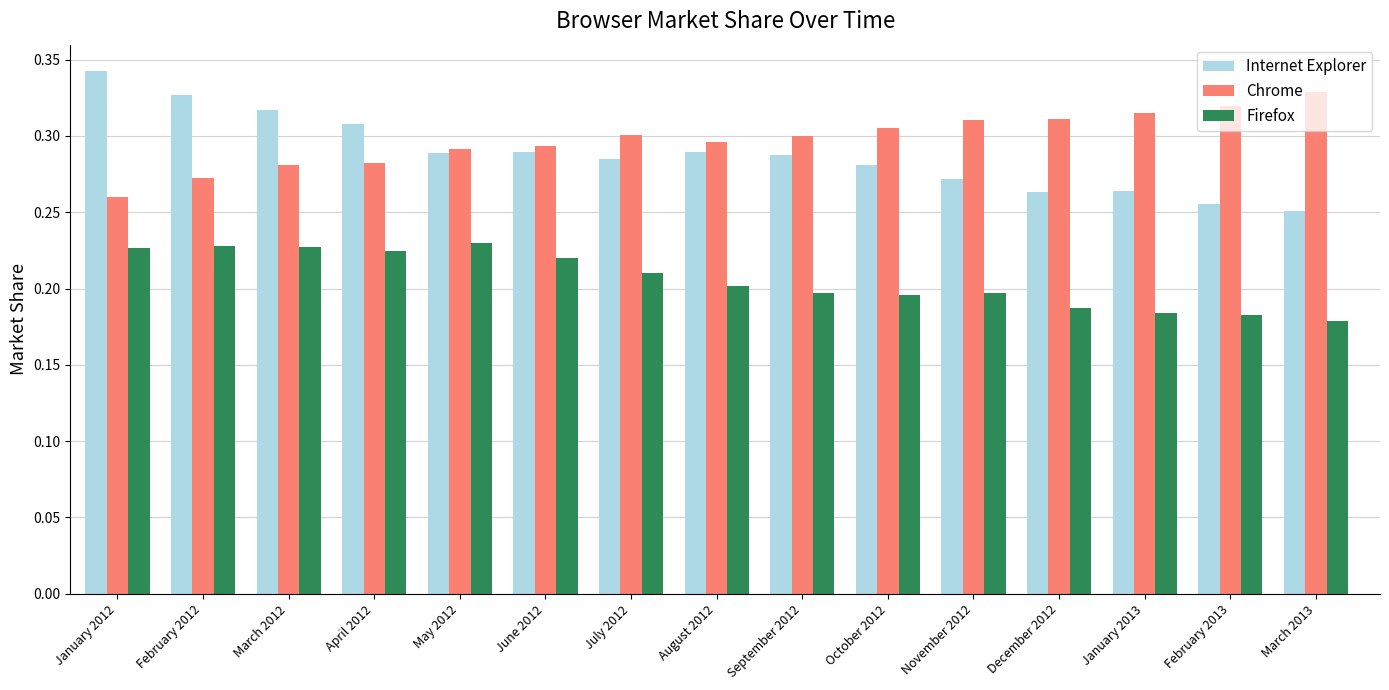

The Firefox series shows 0.2 at January 2013. True or false?

True